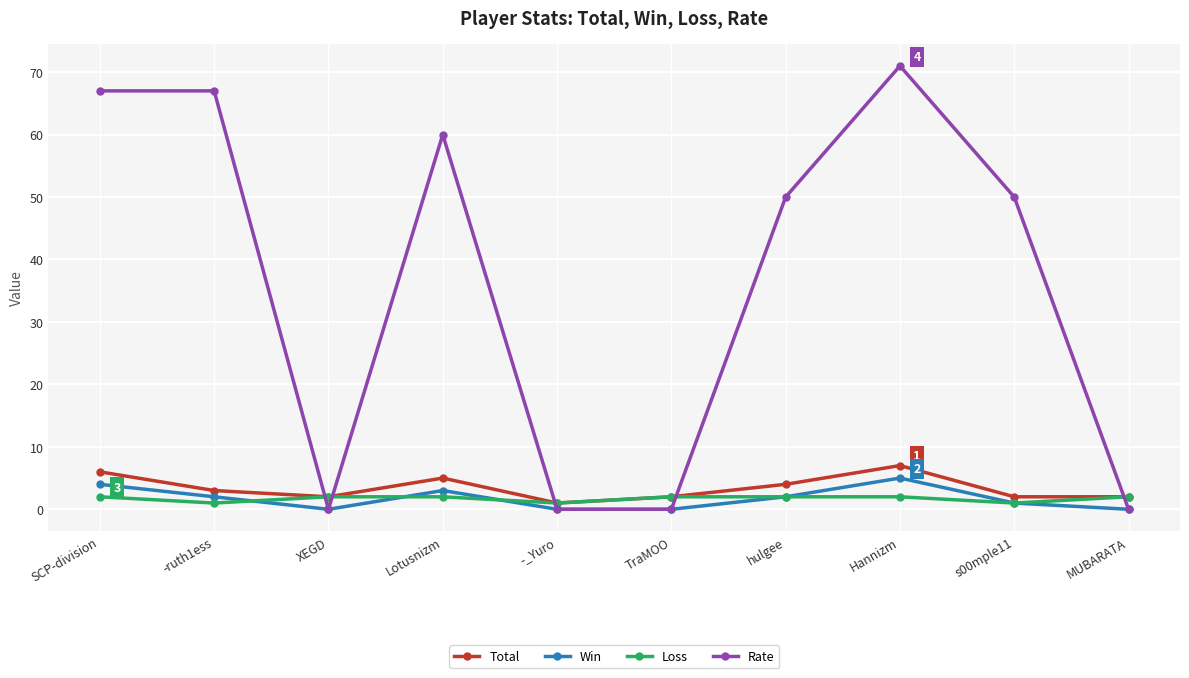

What is the difference between the second highest and second lowest values in the Loss series?

1